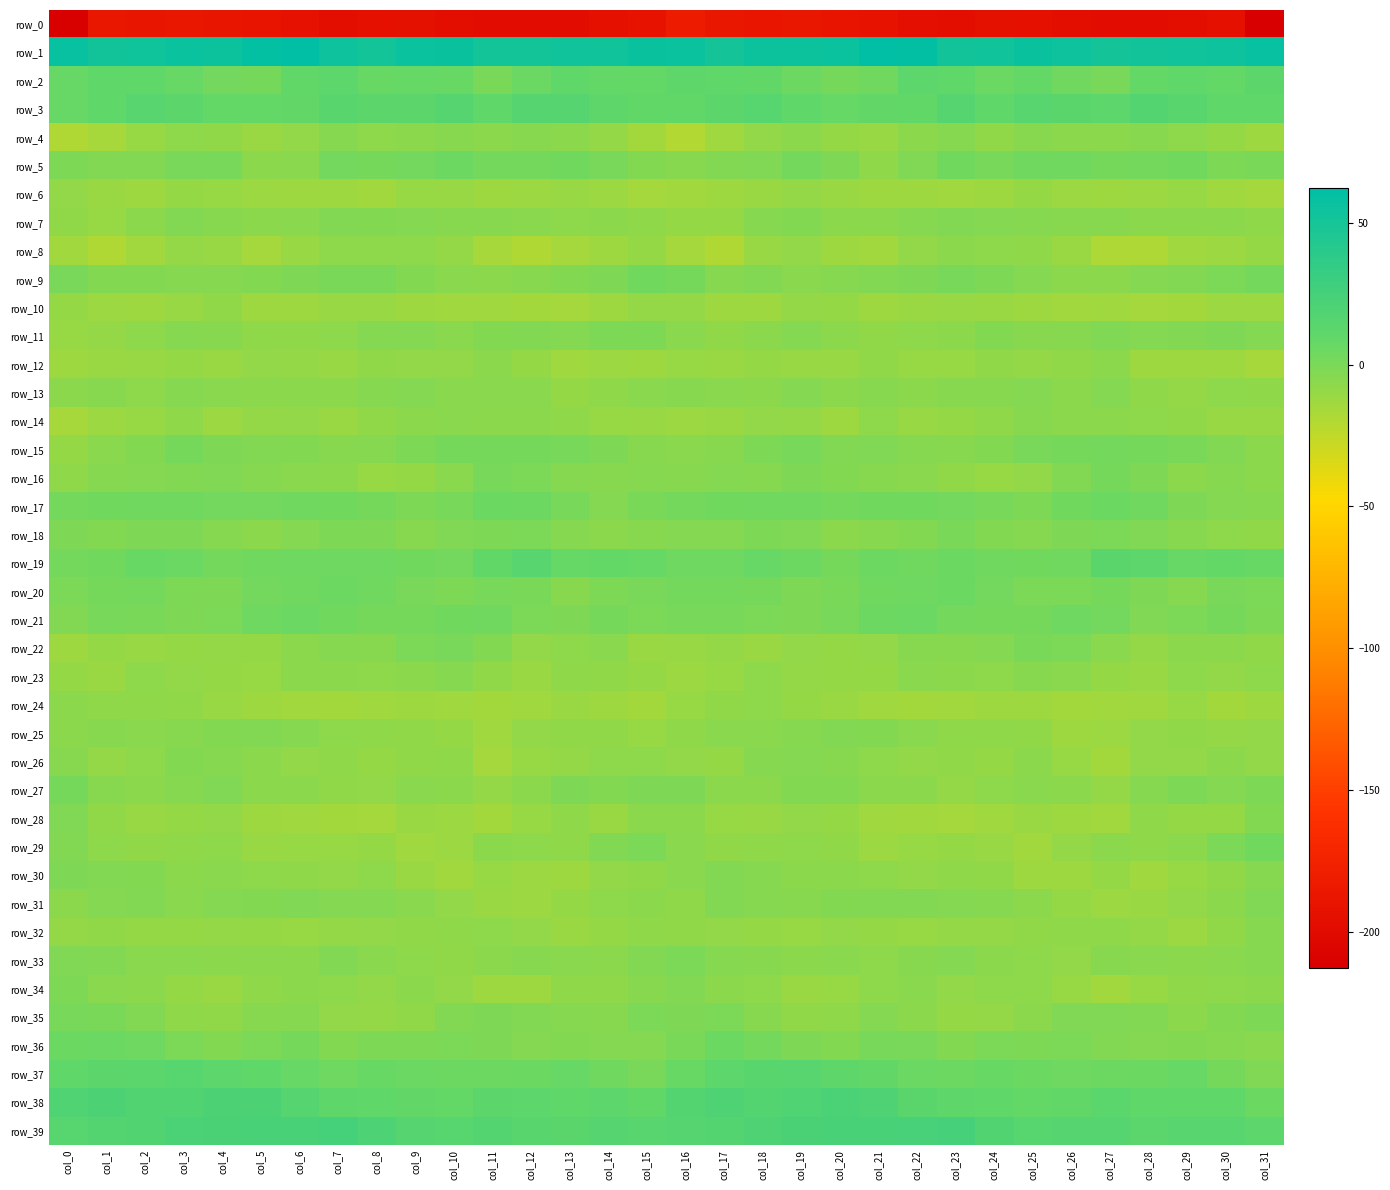

What is the sum of the row_7 values at col_19 and col_25?

-7.4